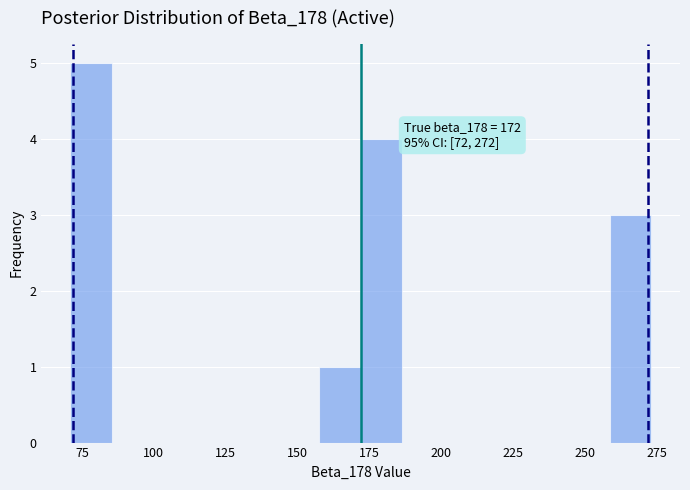

Around what value on the x-axis is the tallest bar? Give the approximate position of its centre, as read against the axis.

80